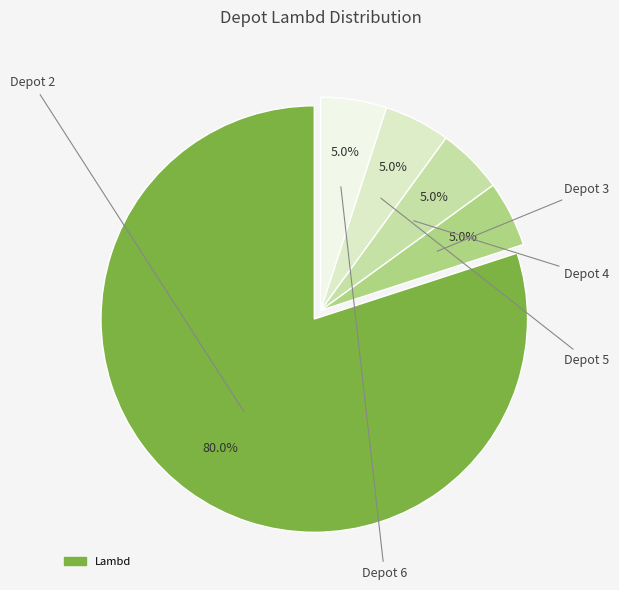

Is there any slice that represents more than half of the pie?

Yes